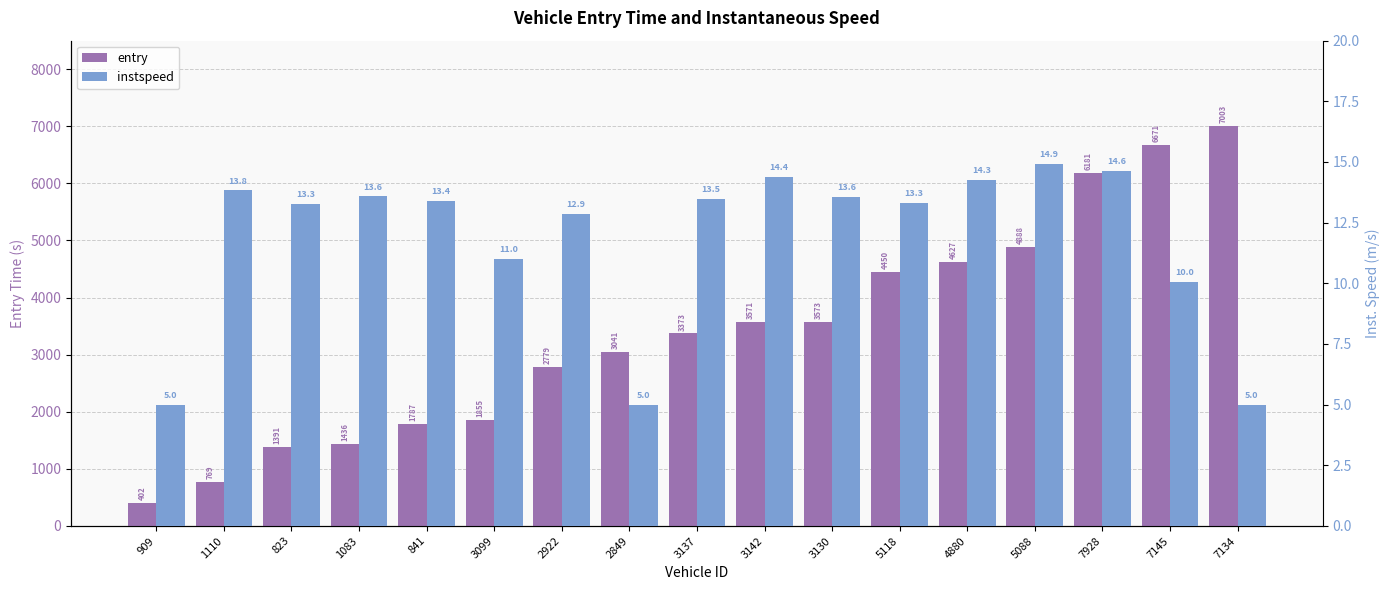

At which label does instspeed first exceed 13?

1110